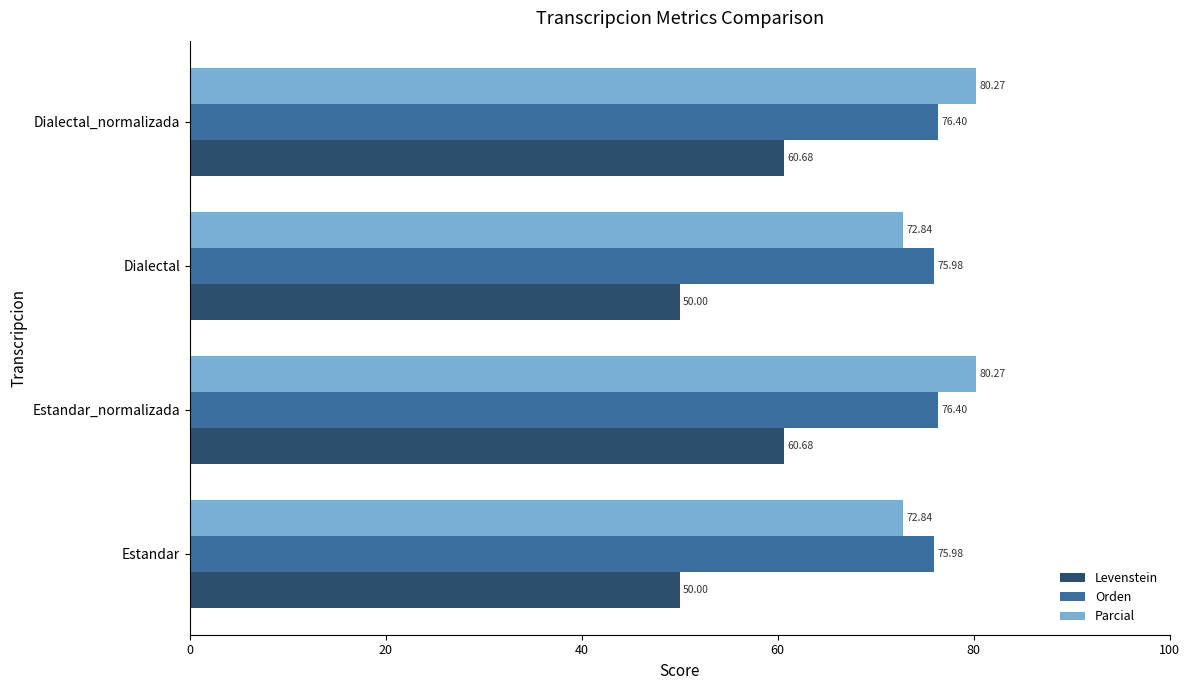

Which series changed the most between Estandar and Estandar_normalizada?

Levenstein